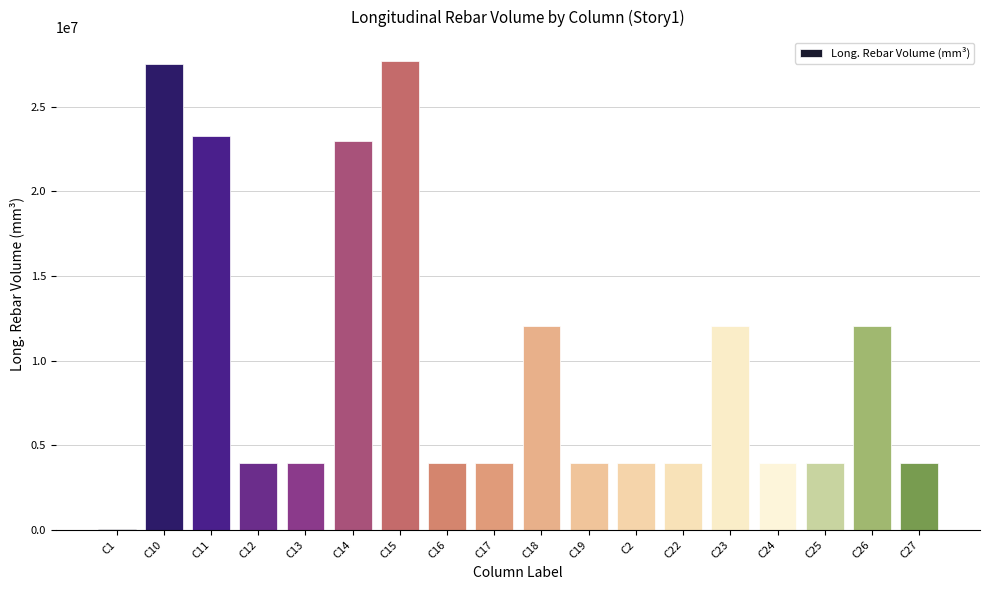

Approximately how many times larger is the value at C26 compared to C25?

3.1